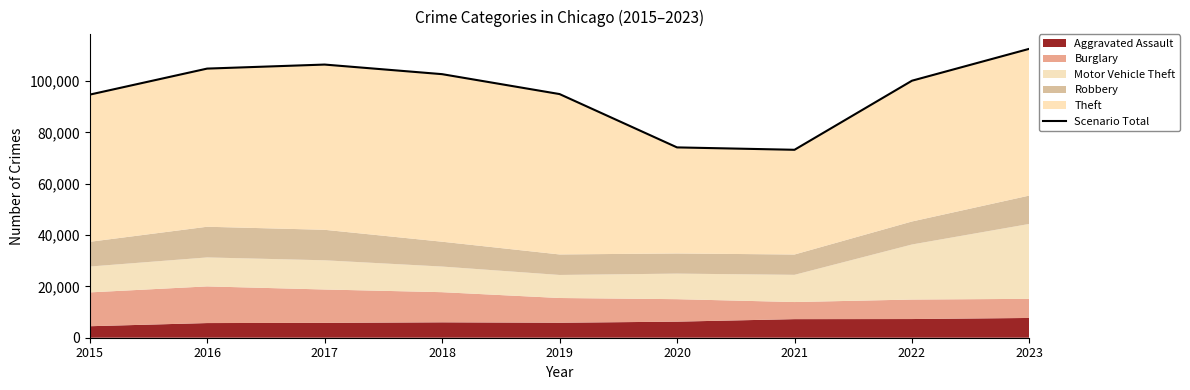

True or false: the data shows 95396 at 2021.

False